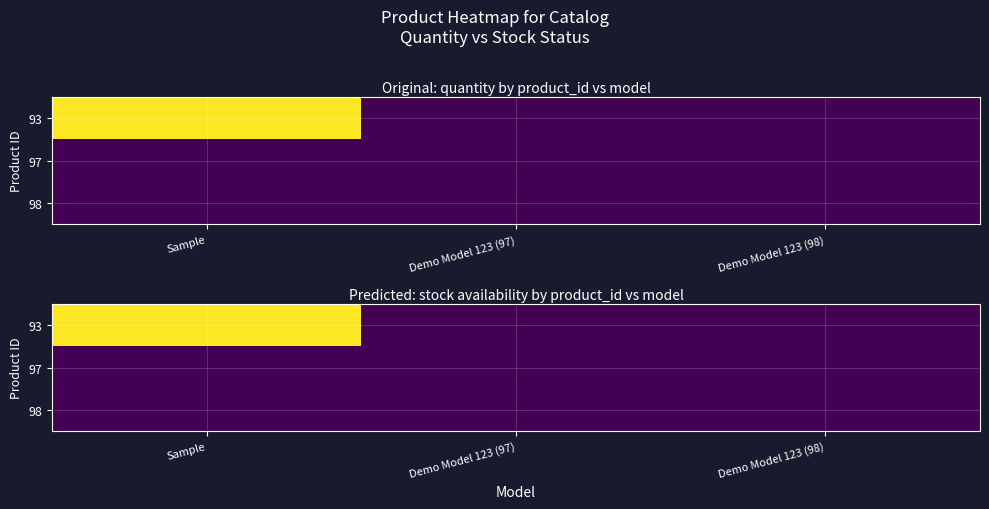

At which category is the sum across all series the highest?

Sample